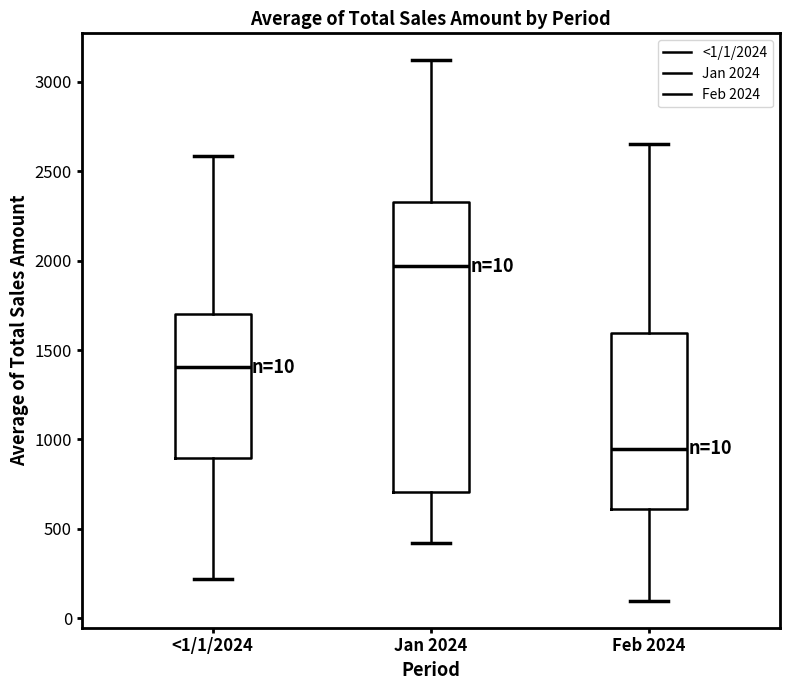

Which box is the tallest, from its lower edge to its upper edge?

Jan 2024